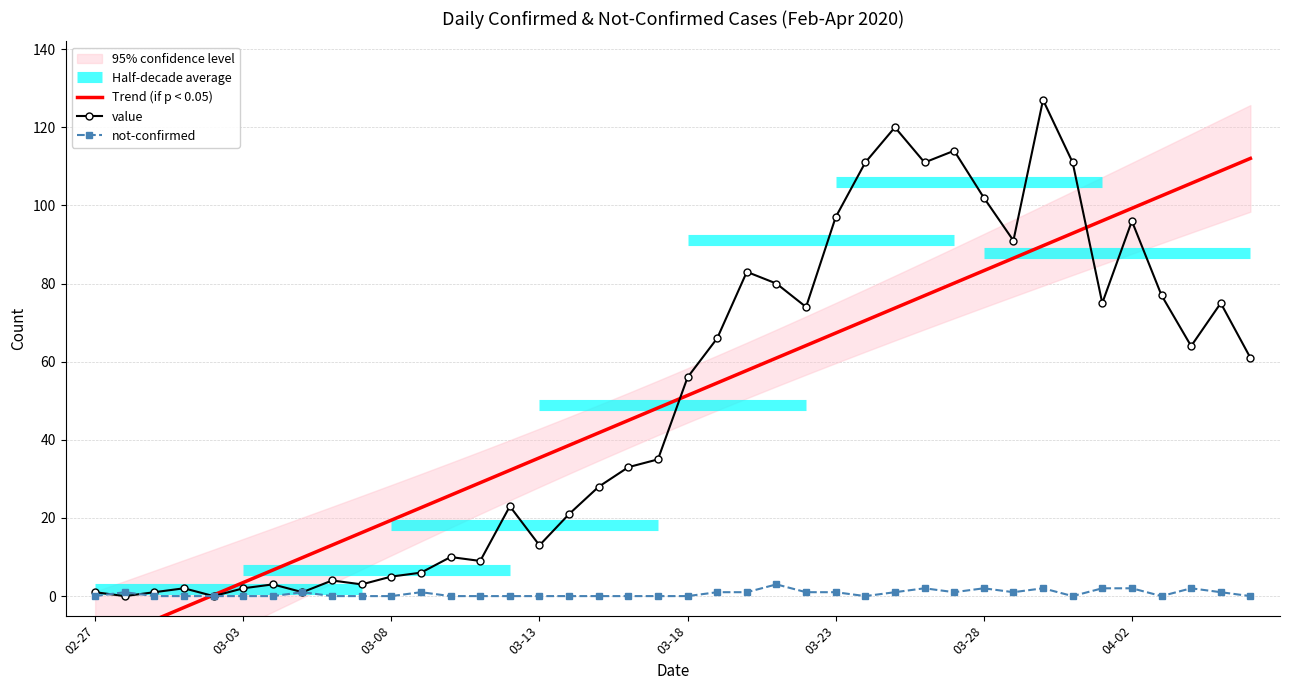

True or false: not-confirmed has more than 2 interior local peaks.

True